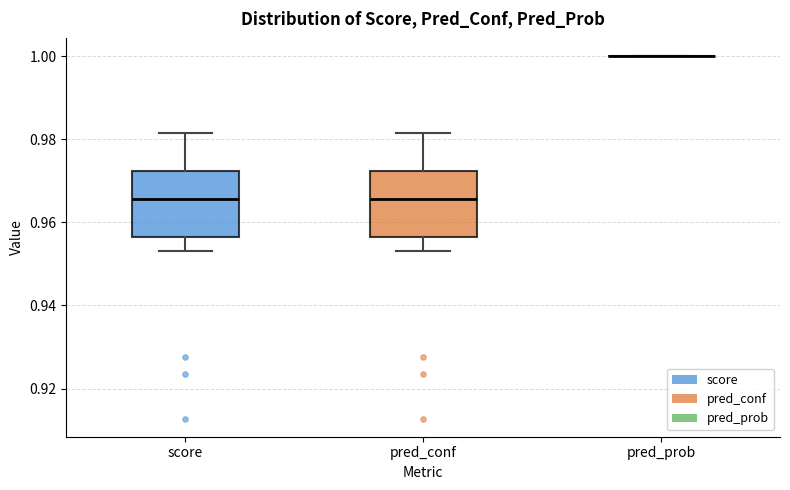

Where does the lower whisker of the box for pred_conf end on the y-axis? The values are not printed on the chart, so give them approximately, as read against the axis.

0.954